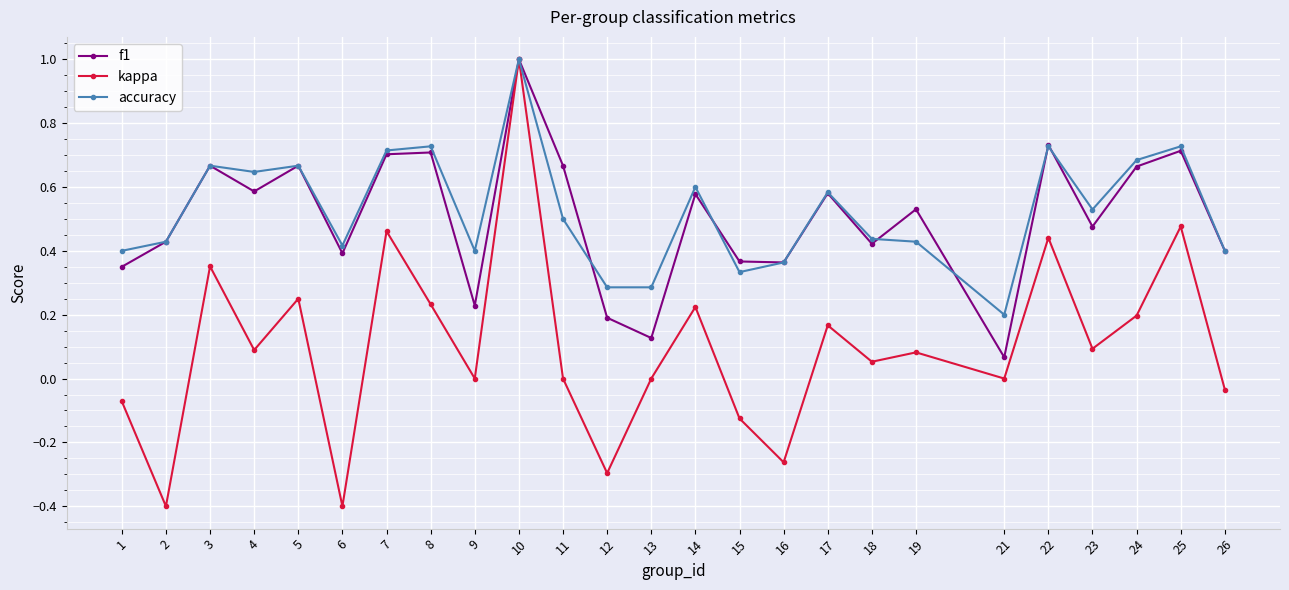

The value of kappa at 5 is 0.4. True or false?

False